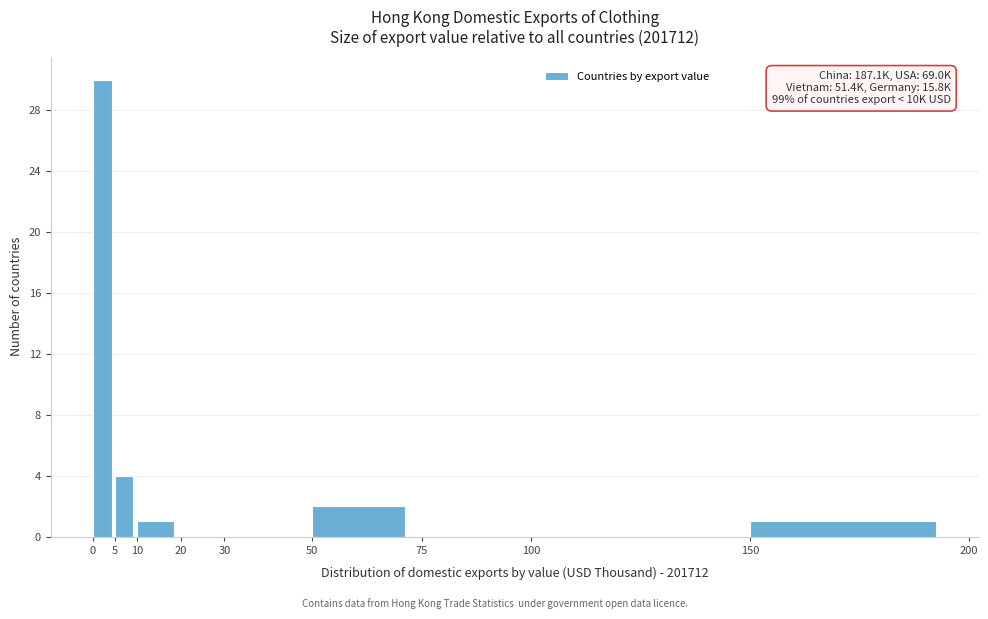

Over which range of the x-axis is the bar tallest?

0 to 5